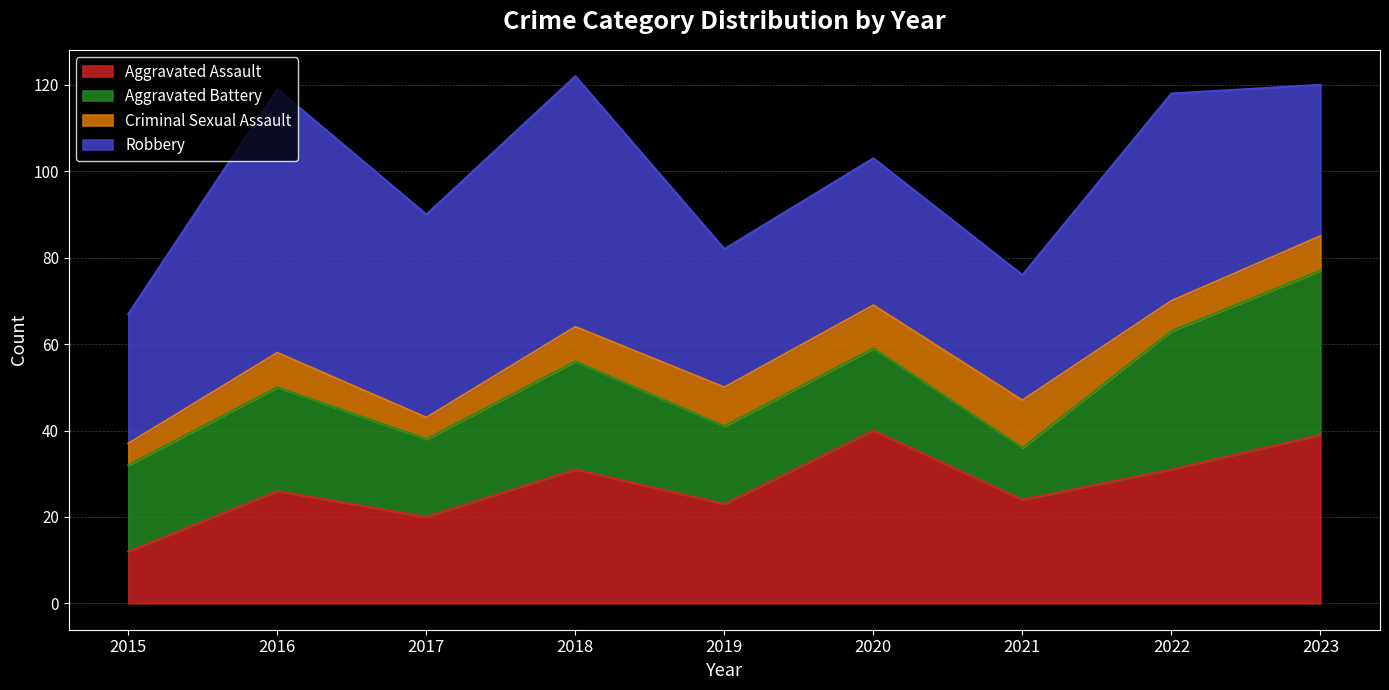

At which label is Aggravated Assault closest to 26?

2016